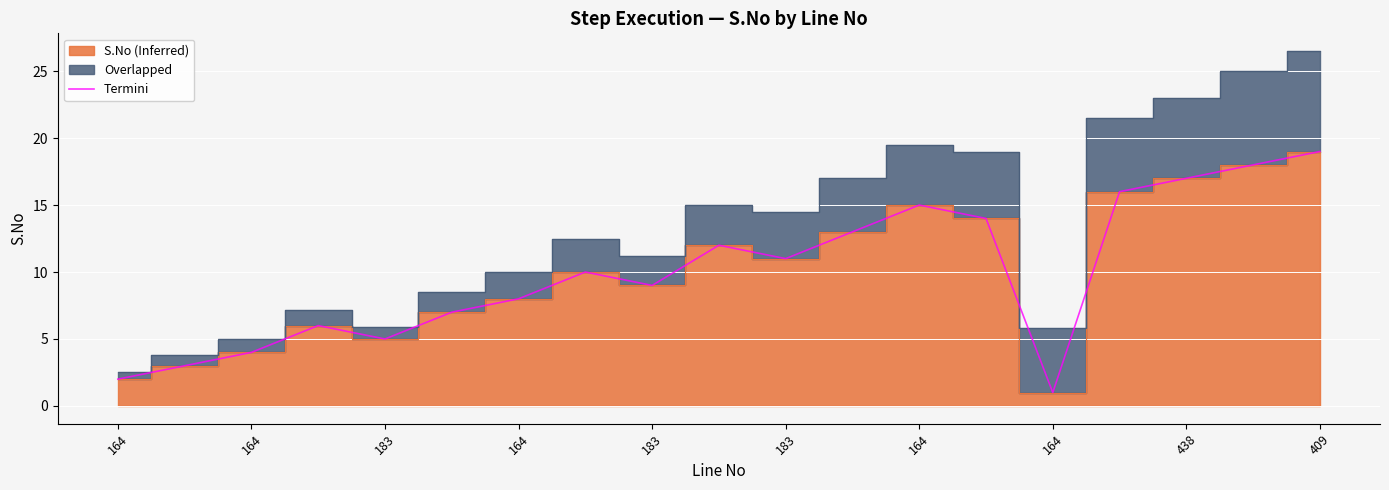

Where is the first local maximum?

164